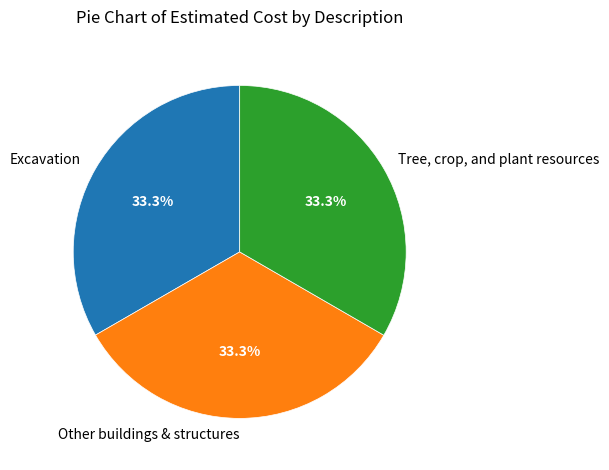

What is the ratio of the value at Other buildings & structures to the value at Tree, crop, and plant resources?

1.0